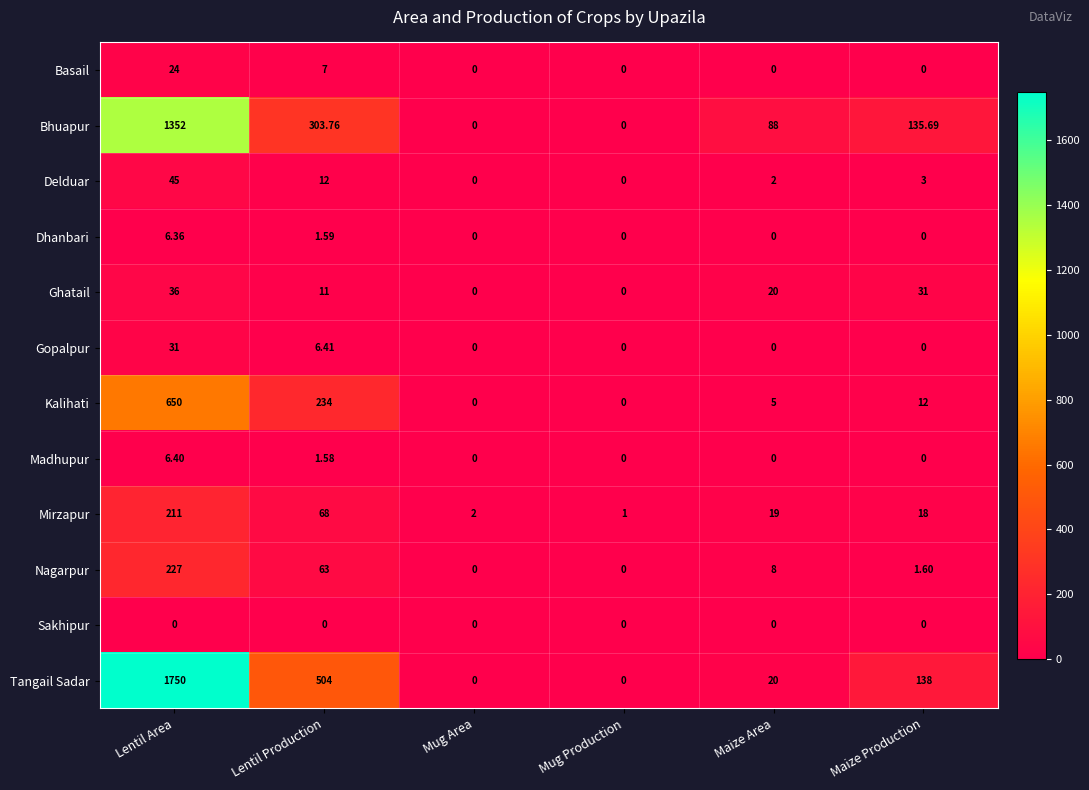

Which series changed the most between Mug Production and Maize Production?

Tangail Sadar